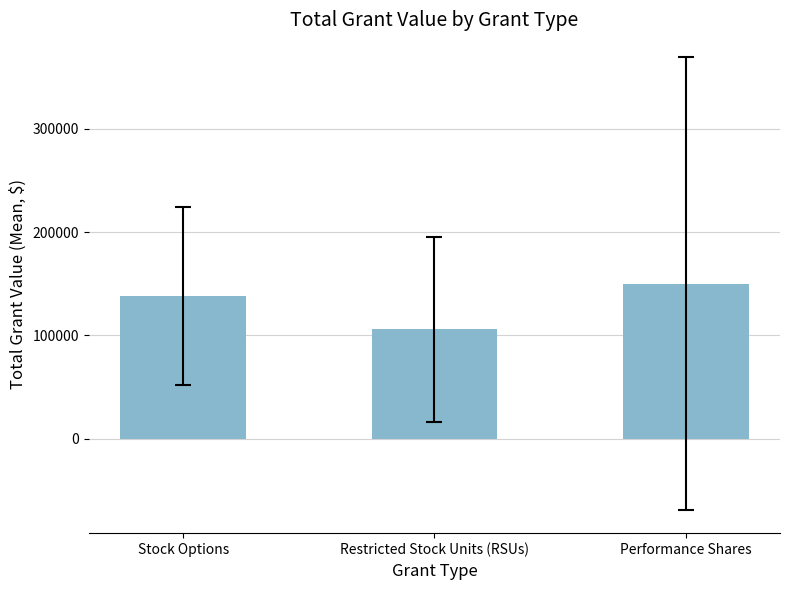

What is the difference between the maximum and minimum values?

44159.9